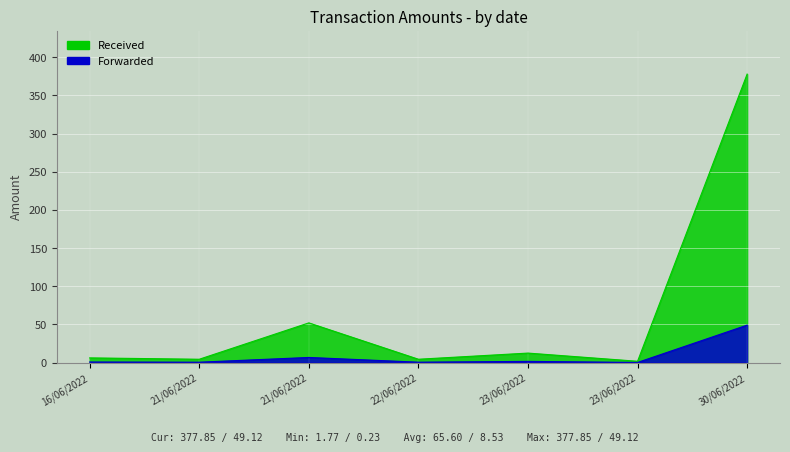

At which category is the sum across all series the highest?

30/06/2022